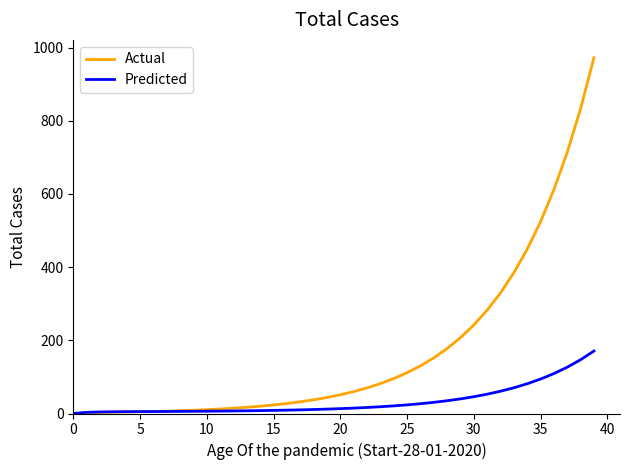

How many lines are shown in the chart?

2